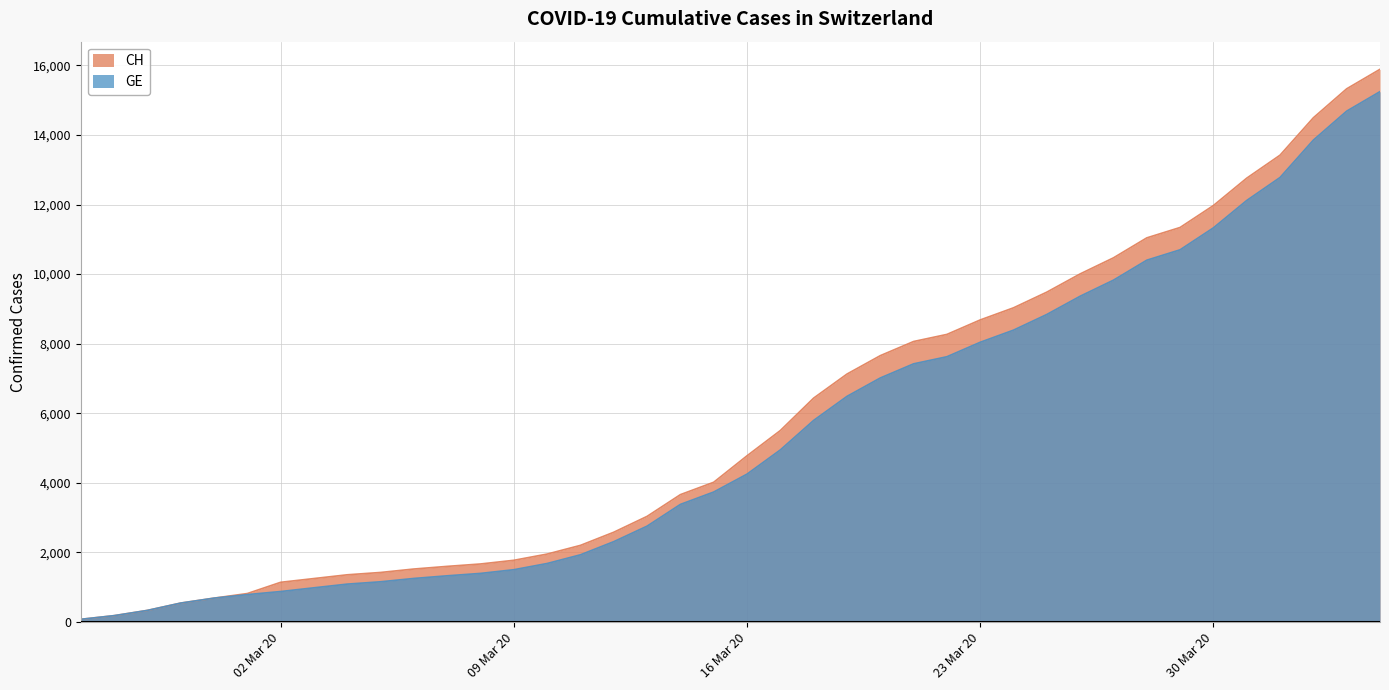

Which series has the widest spread of values?

CH